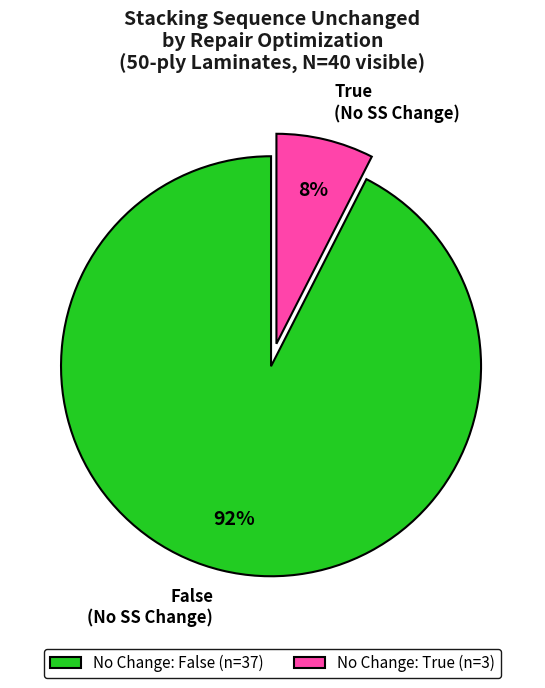

True or false: True (No SS Change) accounts for 15% of the total.

False